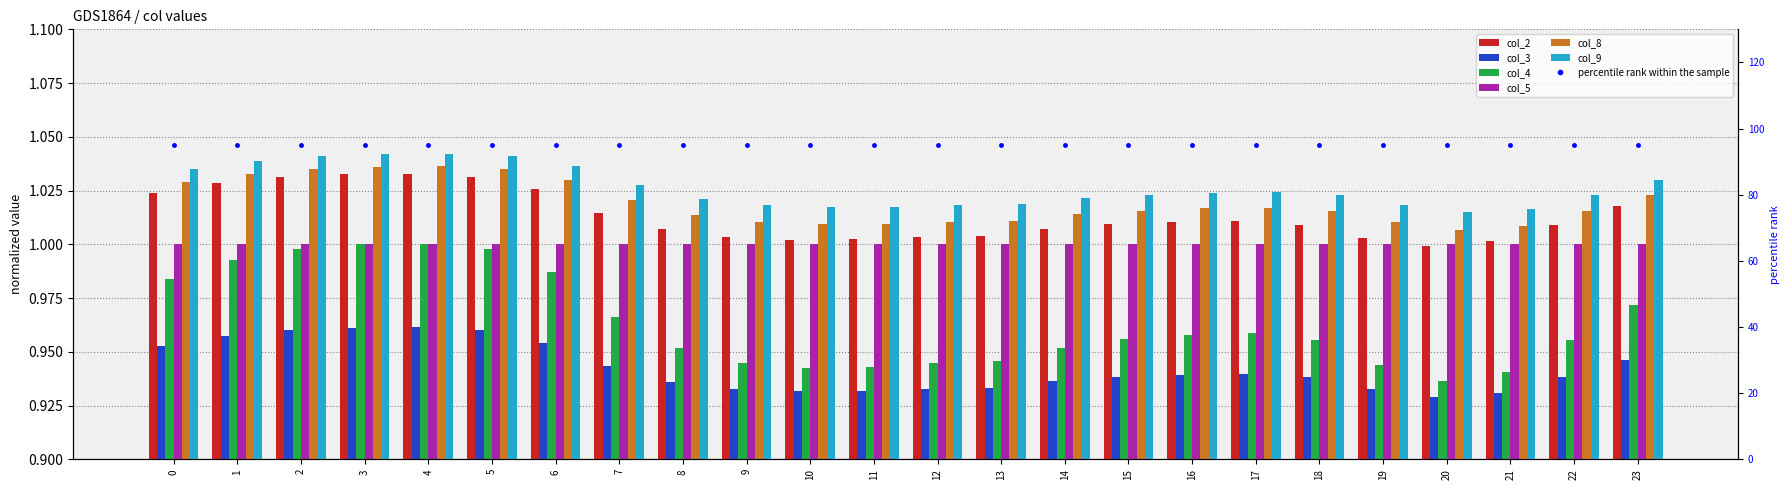

The value of col_2 at 0 is 1.0. True or false?

True